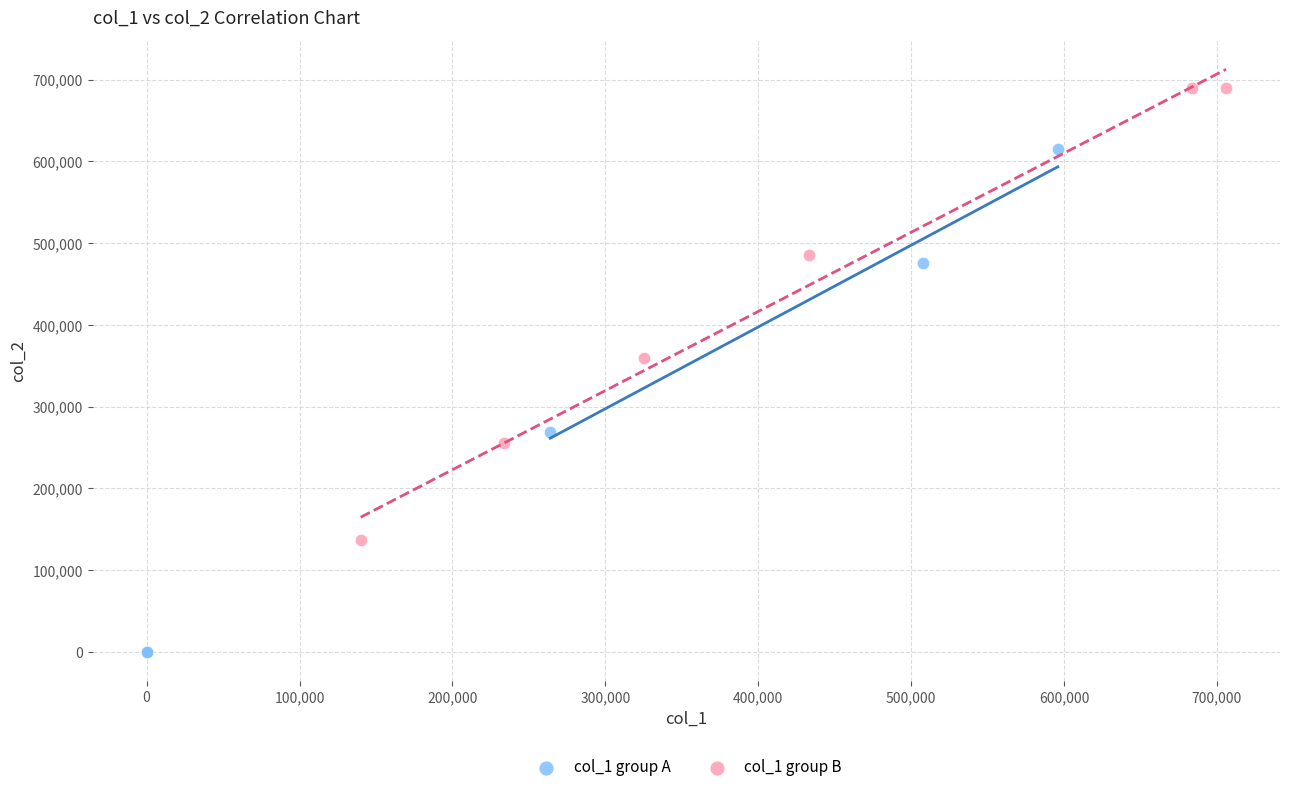

Which series has the largest Y range (max minus min)?

col_1 group A